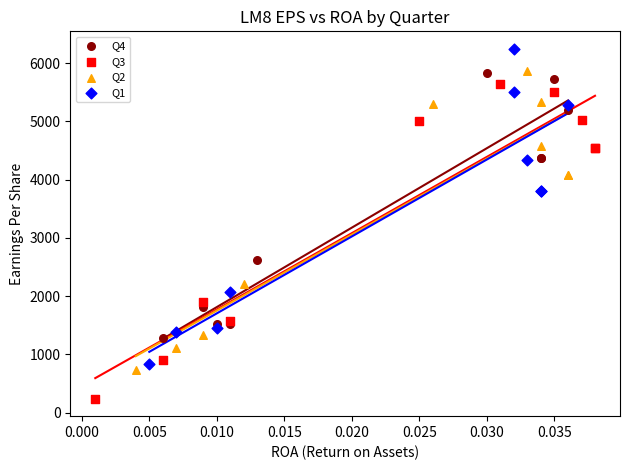

What are all the series names shown in the legend?

Q4, Q3, Q2, Q1